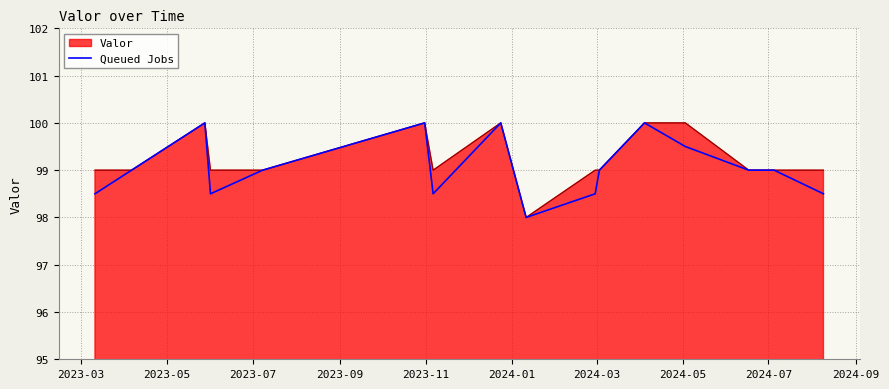

What is the greatest value displayed?

100.0